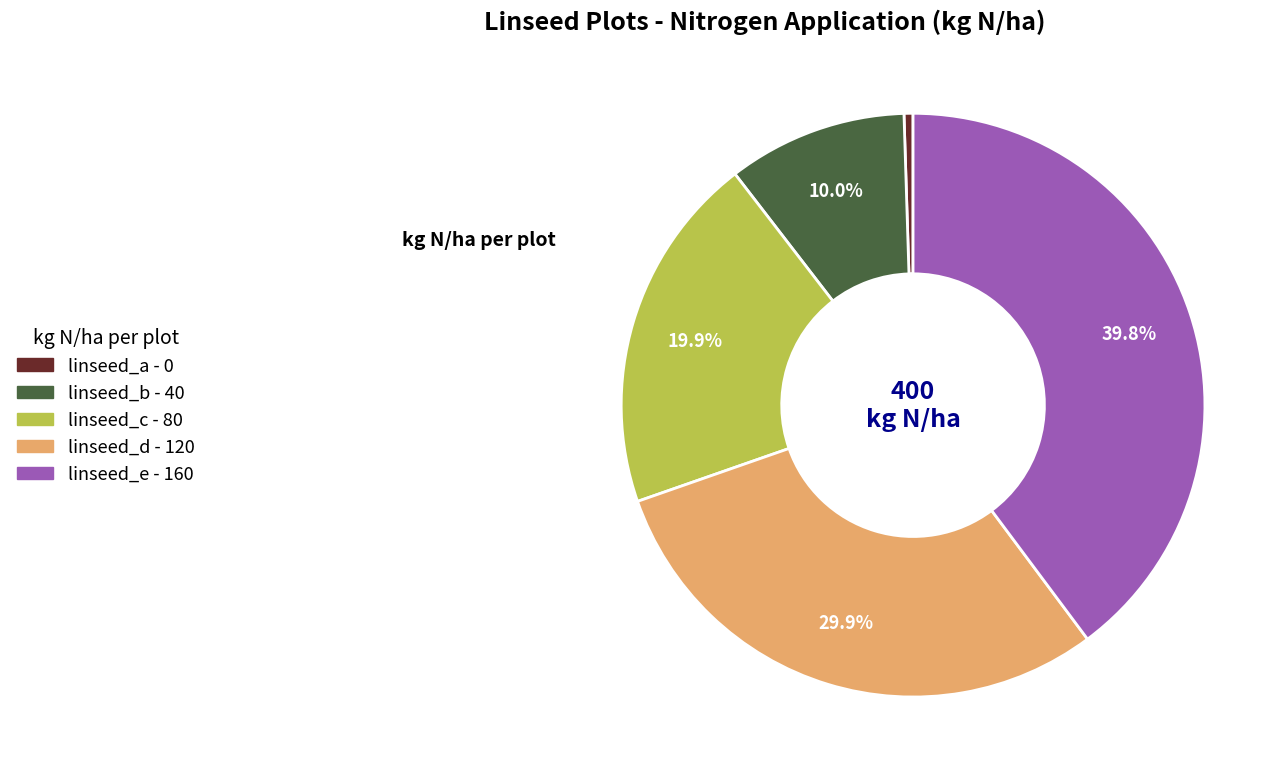

Which slice is the smallest?

linseed_a